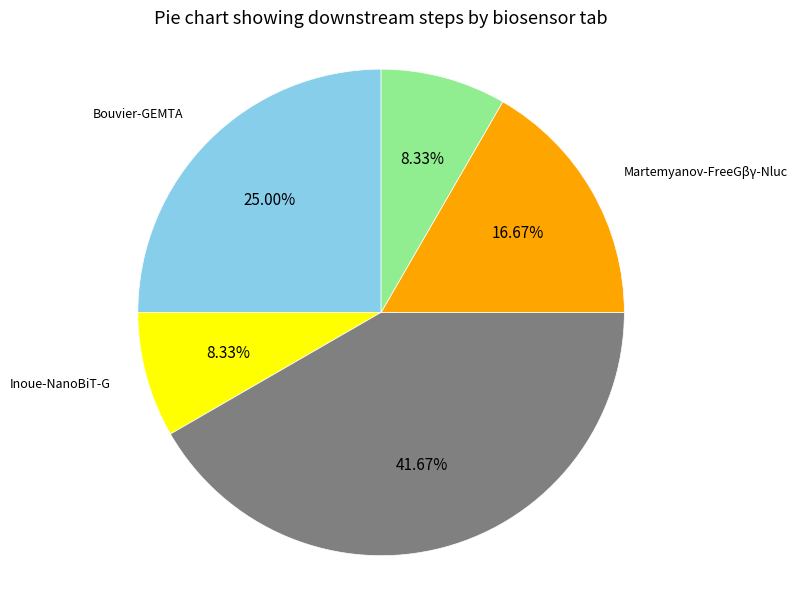

What is the ratio of the value at Bouvier-GEMTA to the value at Inoue-TGFa?

0.6